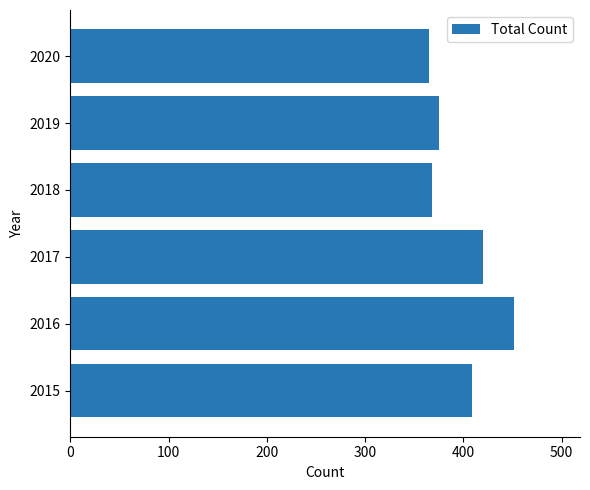

Are the bars horizontal?

Yes